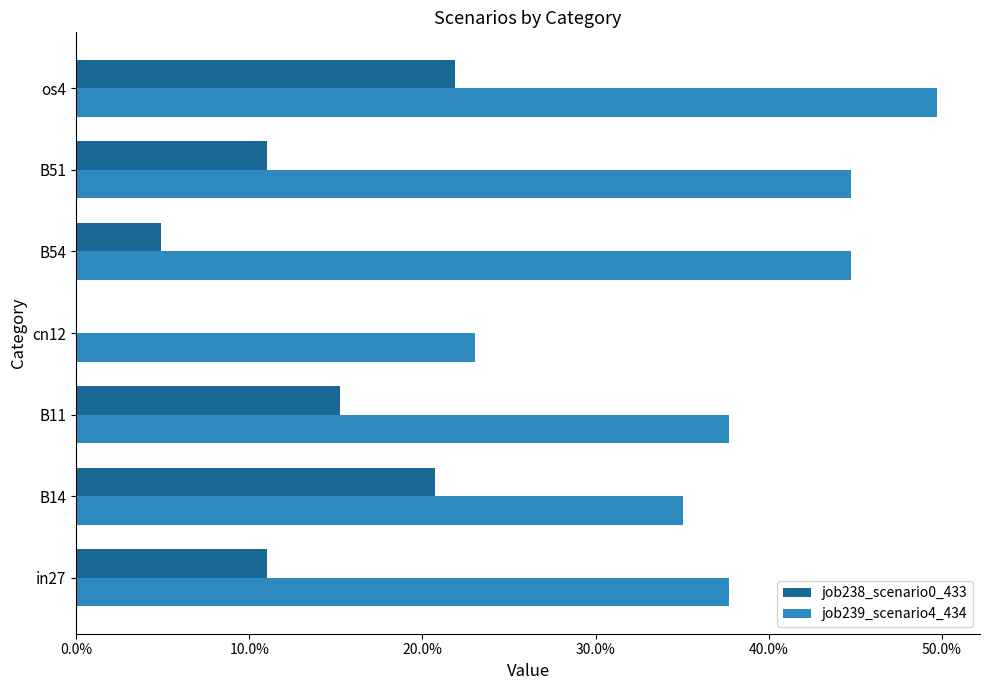

How many groups of bars are there?

7